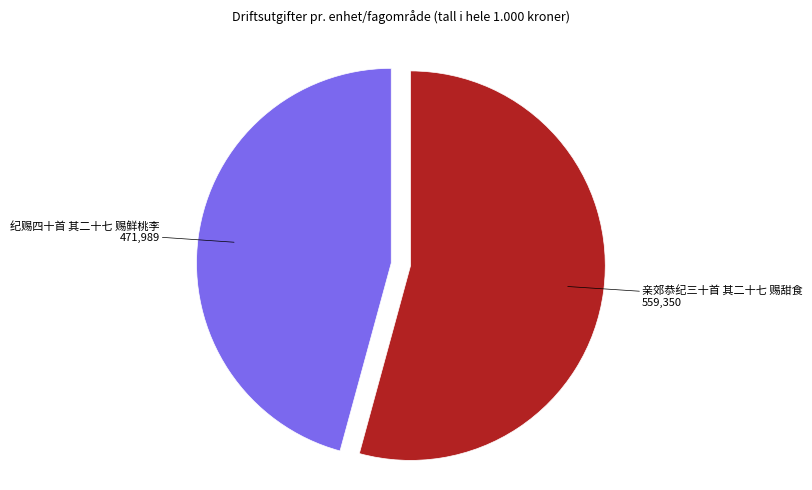

Is there any slice that represents more than half of the pie?

Yes